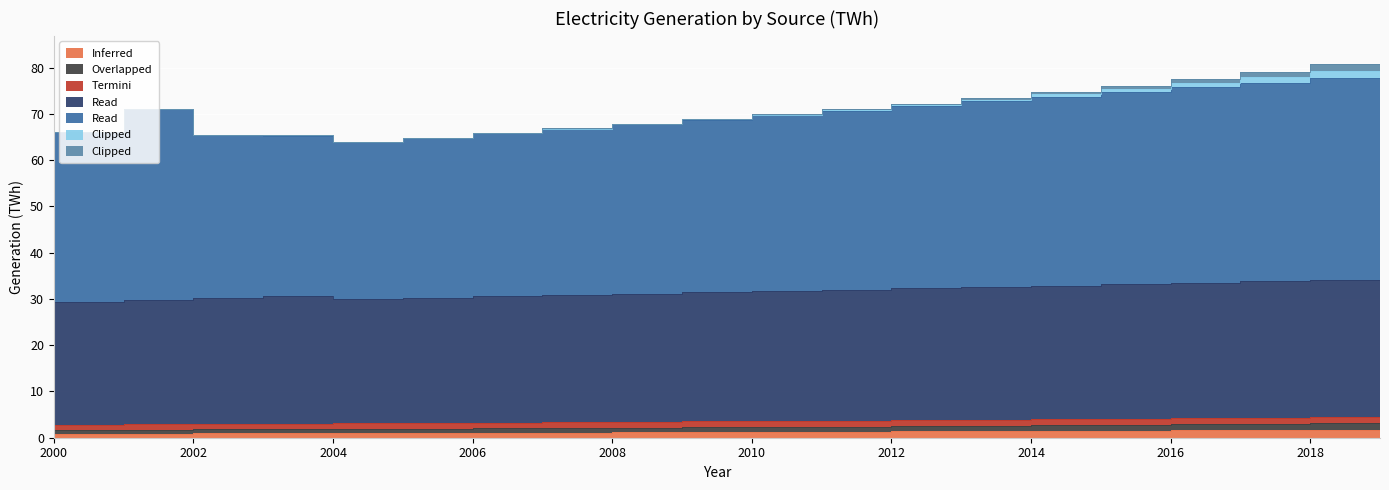

At which label does bioenergy first exceed 1?

2005